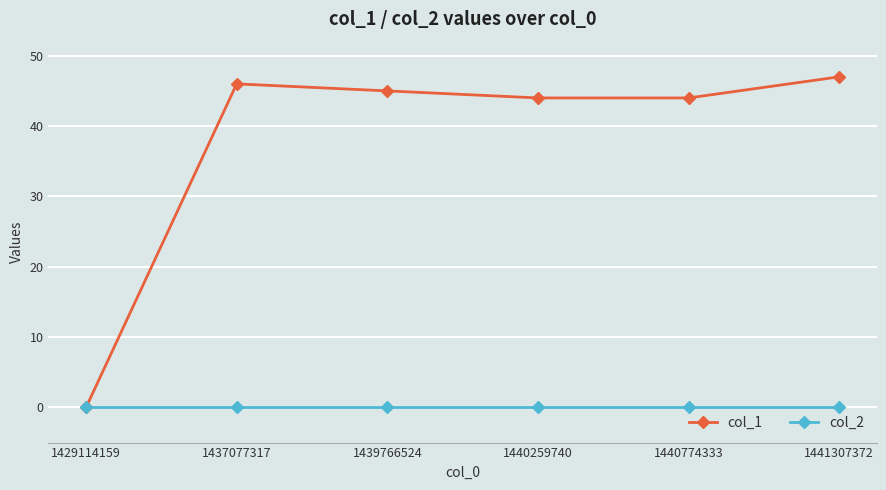

How many series are shown in this chart?

2